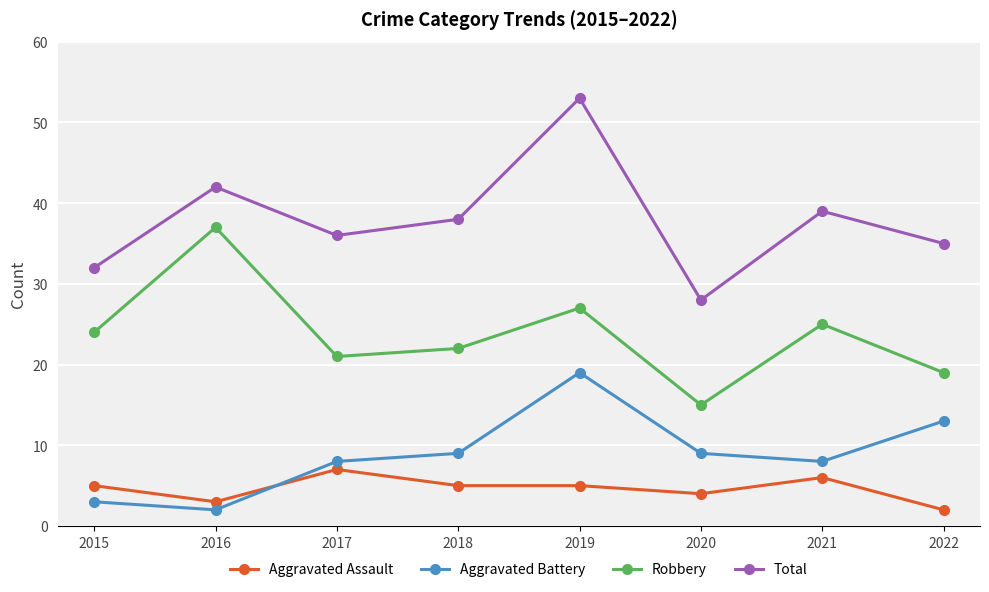

Is it true that Total equals 58 at 2017?

False